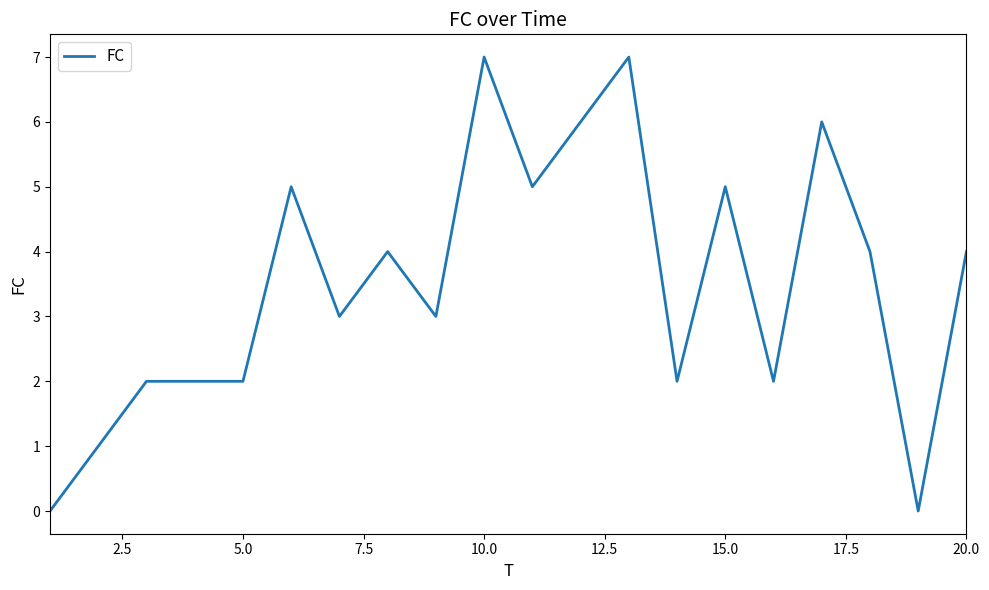

What is the difference between the maximum and minimum values?

7